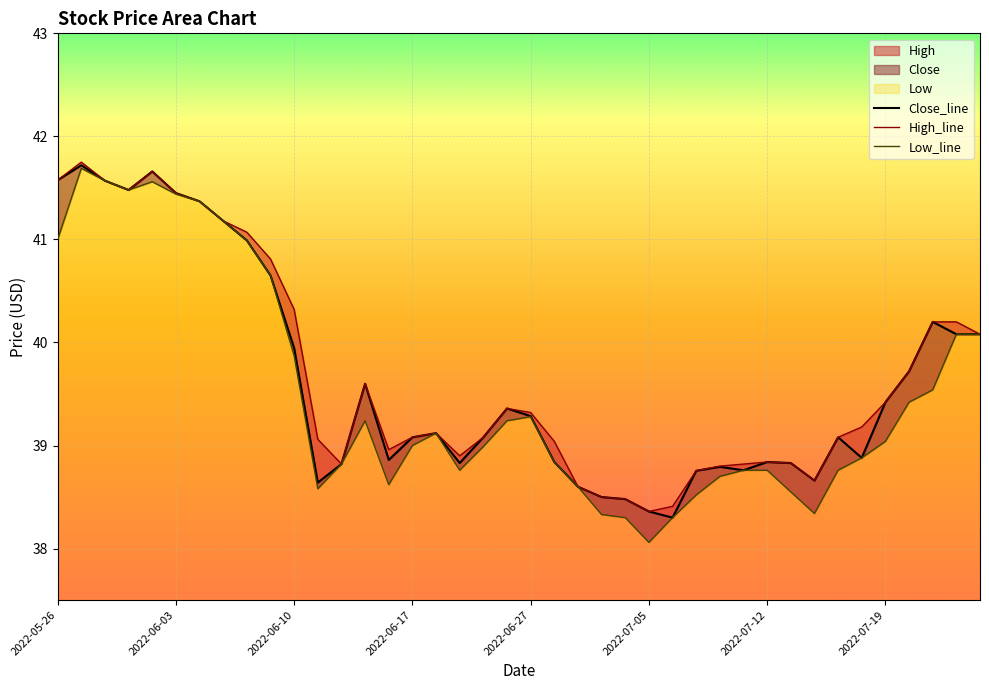

What is the value of the Close_line point at the 21st from the left?

39.3